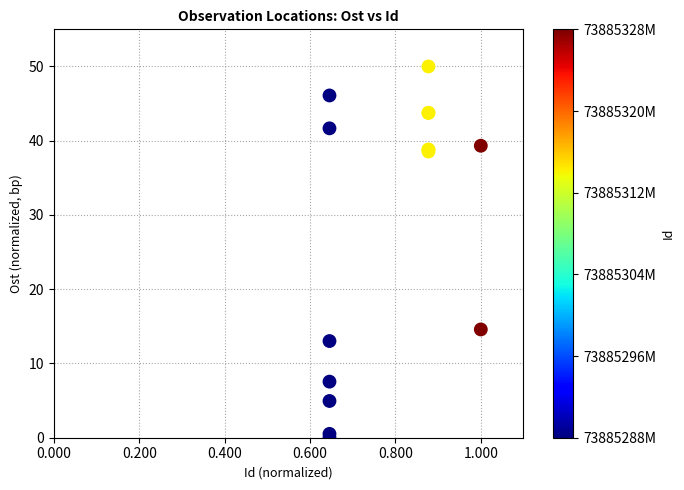

What Y value in the scatter plot is closest to 25?

14.6